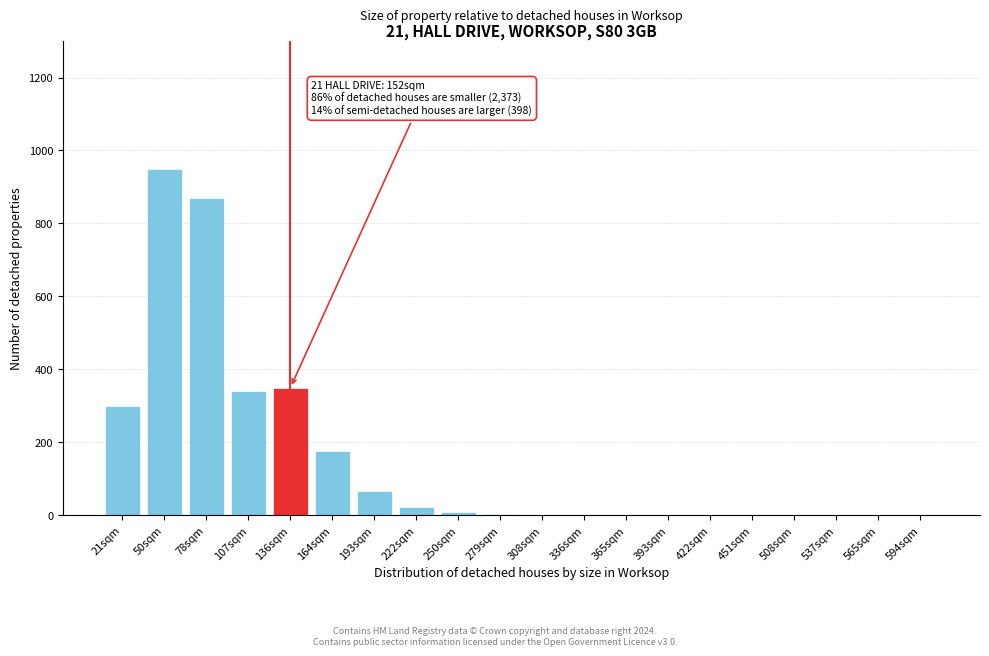

Is it true that the value at 565sqm is 664?

False